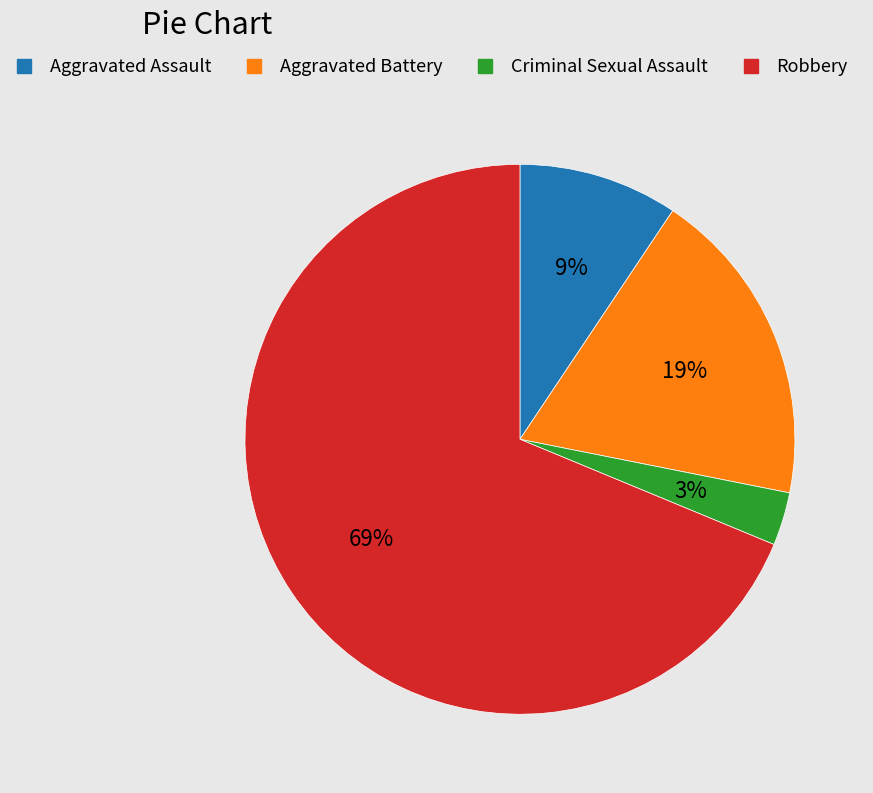

Is there any slice that represents more than half of the pie?

Yes